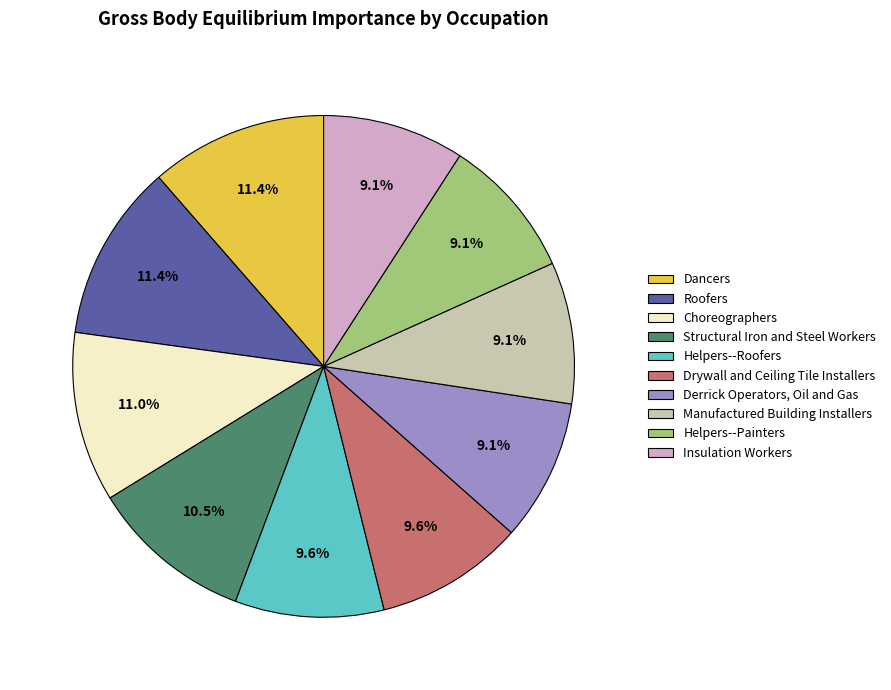

What portion of the pie excludes Insulation Workers?

90.9%